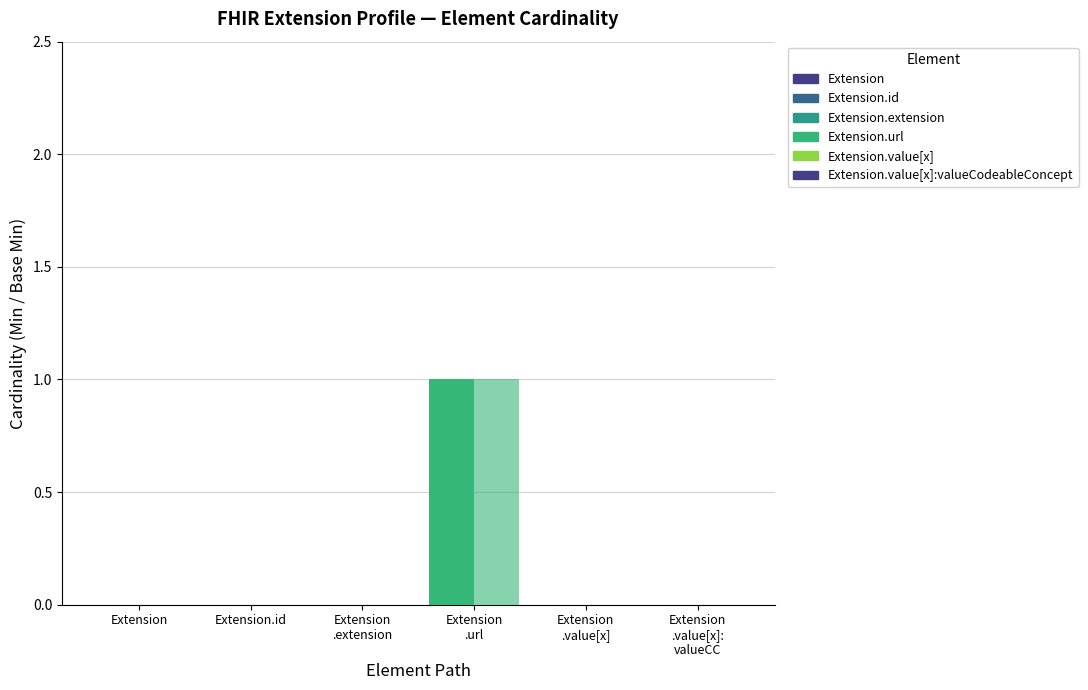

How many positive values does the Base Min series have?

1